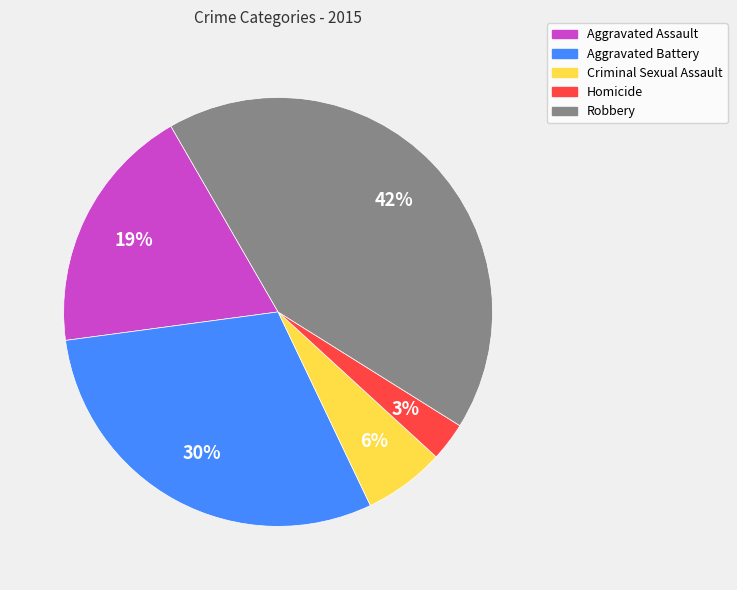

Which has a higher value, Robbery or Aggravated Battery?

Robbery